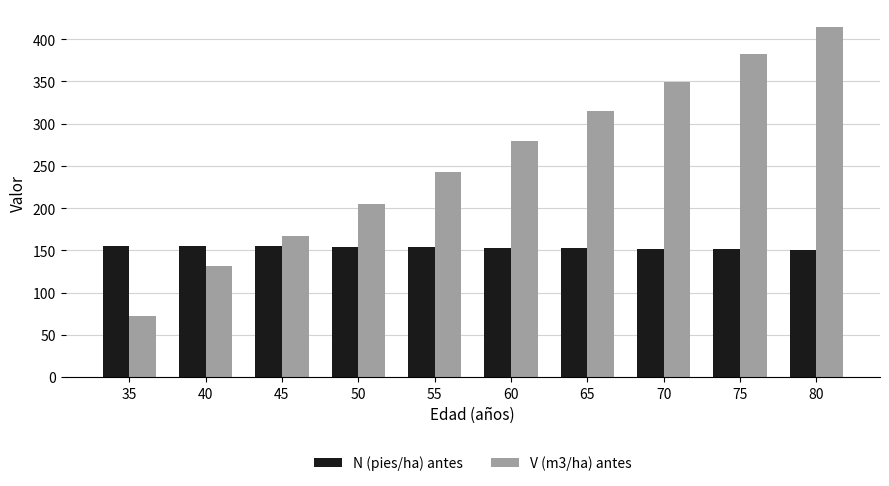

The value of N (pies/ha) antes at 65 is 152.4. True or false?

True